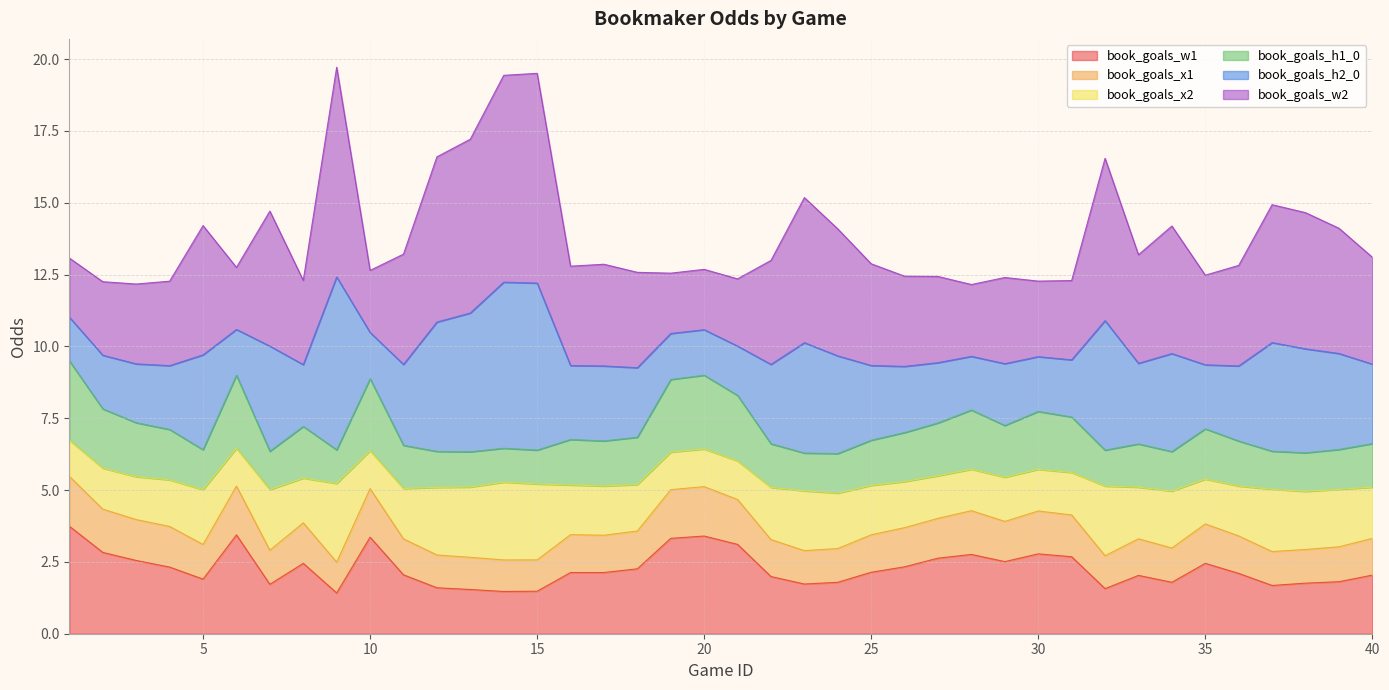

What is the minimum value for book_goals_w1?

1.4